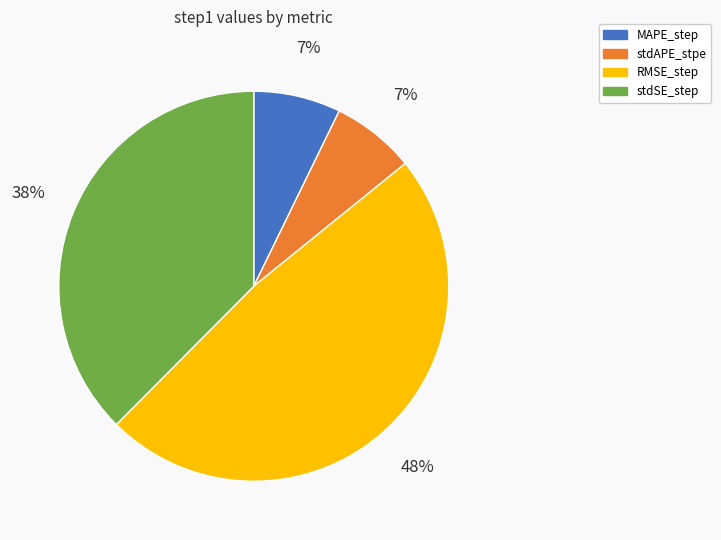

Is the sum of stdAPE_stpe and RMSE_step greater than half?

Yes